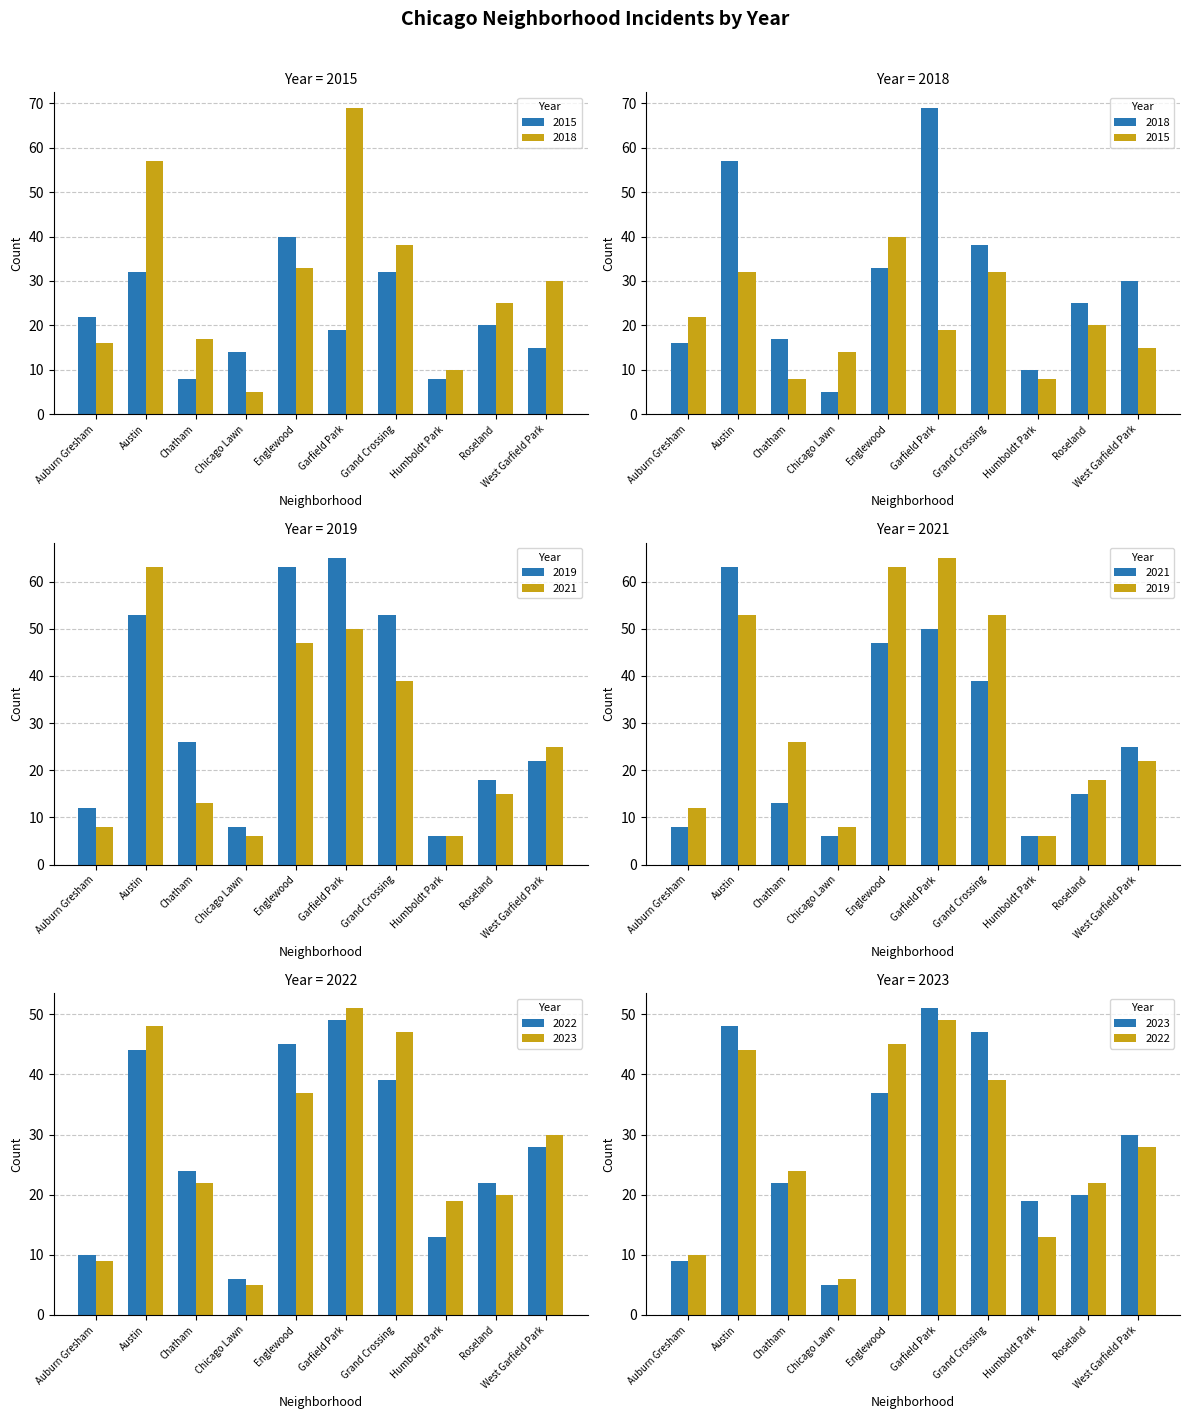

What is the average value of the 2023 series?

29